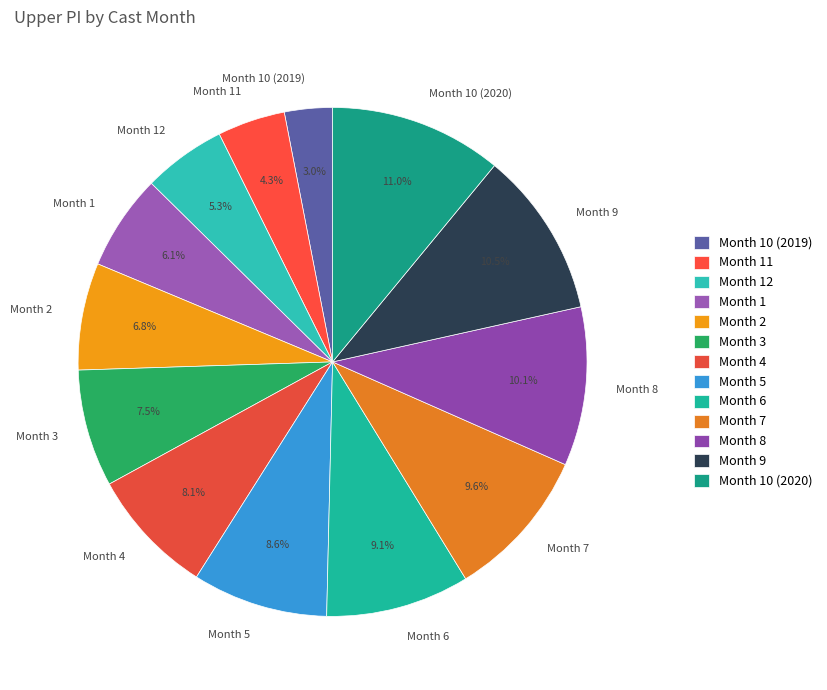

Between Month 9 and Month 1, which is larger?

Month 9